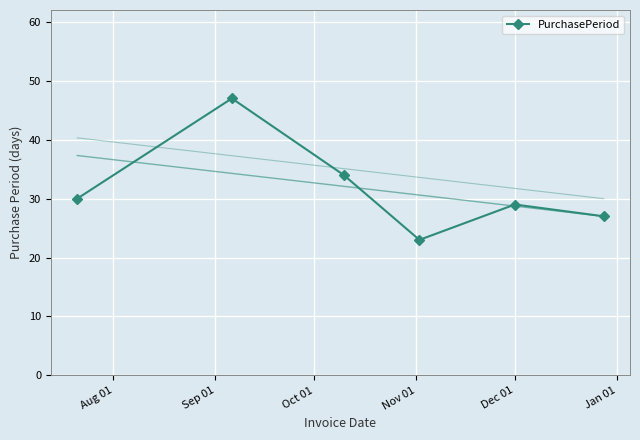

What is the minimum value for PurchasePeriod?

23